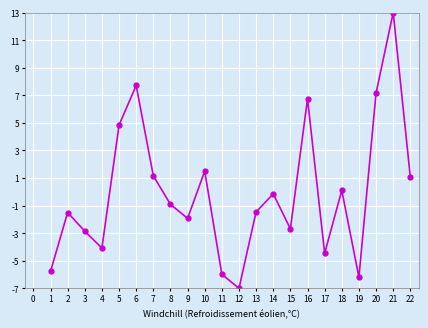

Is it true that the value at 15 is -4.5?

False